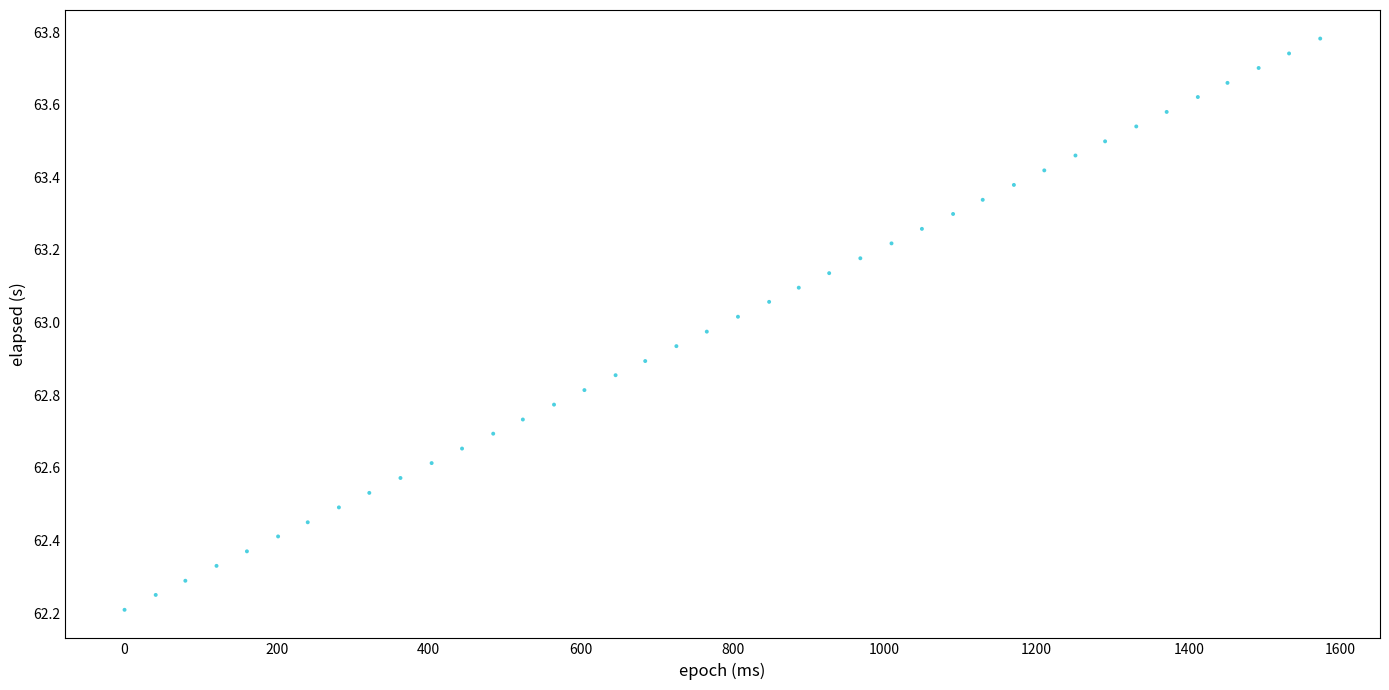

What is the range of X values (max minus min)?

1573.0